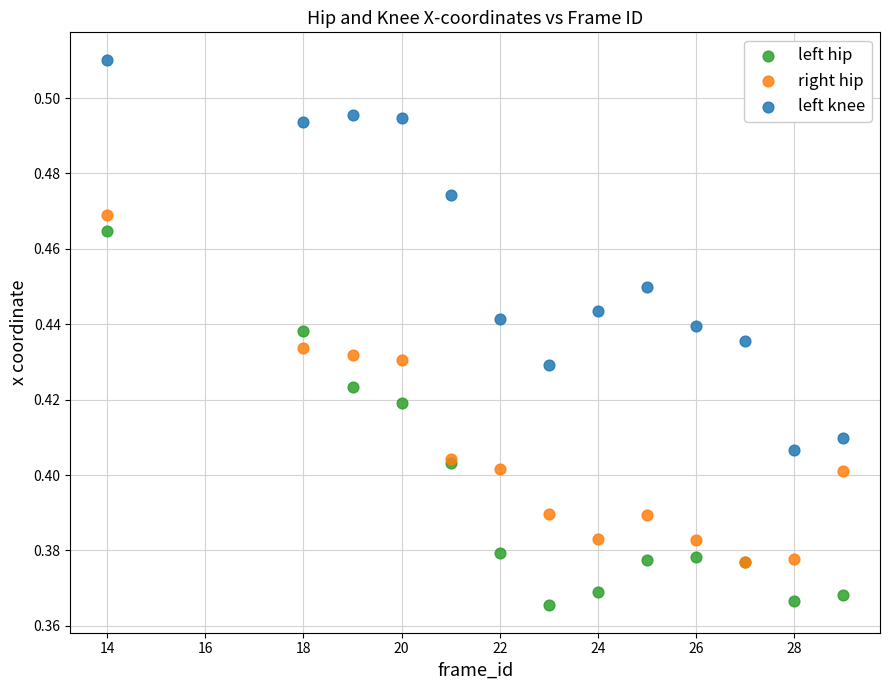

What are all the series names shown in the legend?

left hip, right hip, left knee